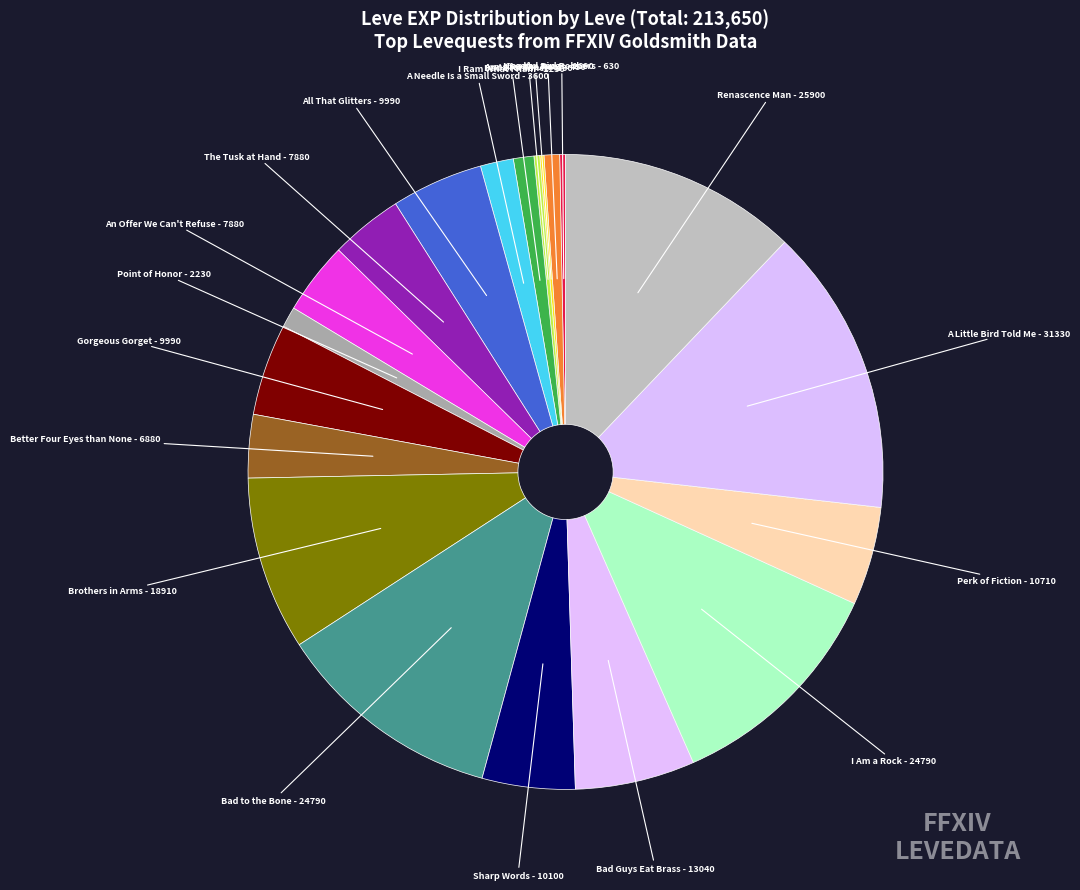

To the nearest percent, what is the difference between the largest and smallest slice percentages?

14%